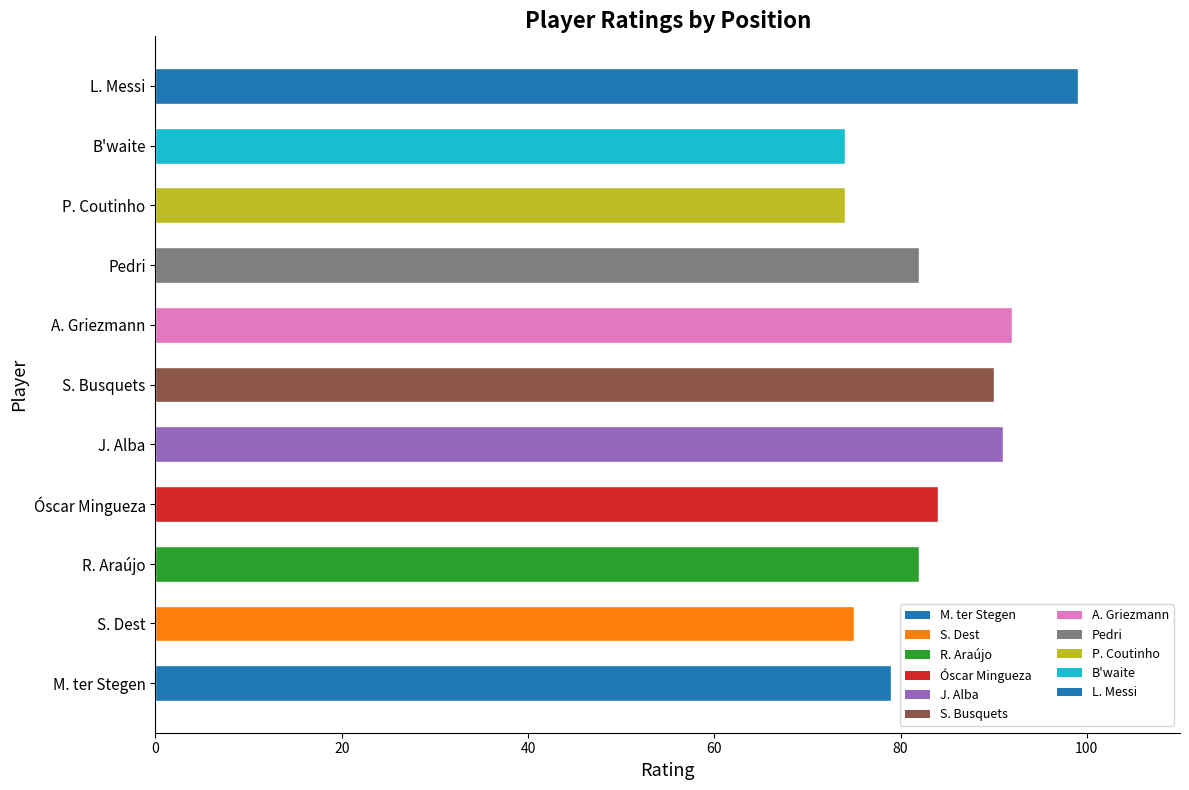

What is the sum of all values?

922